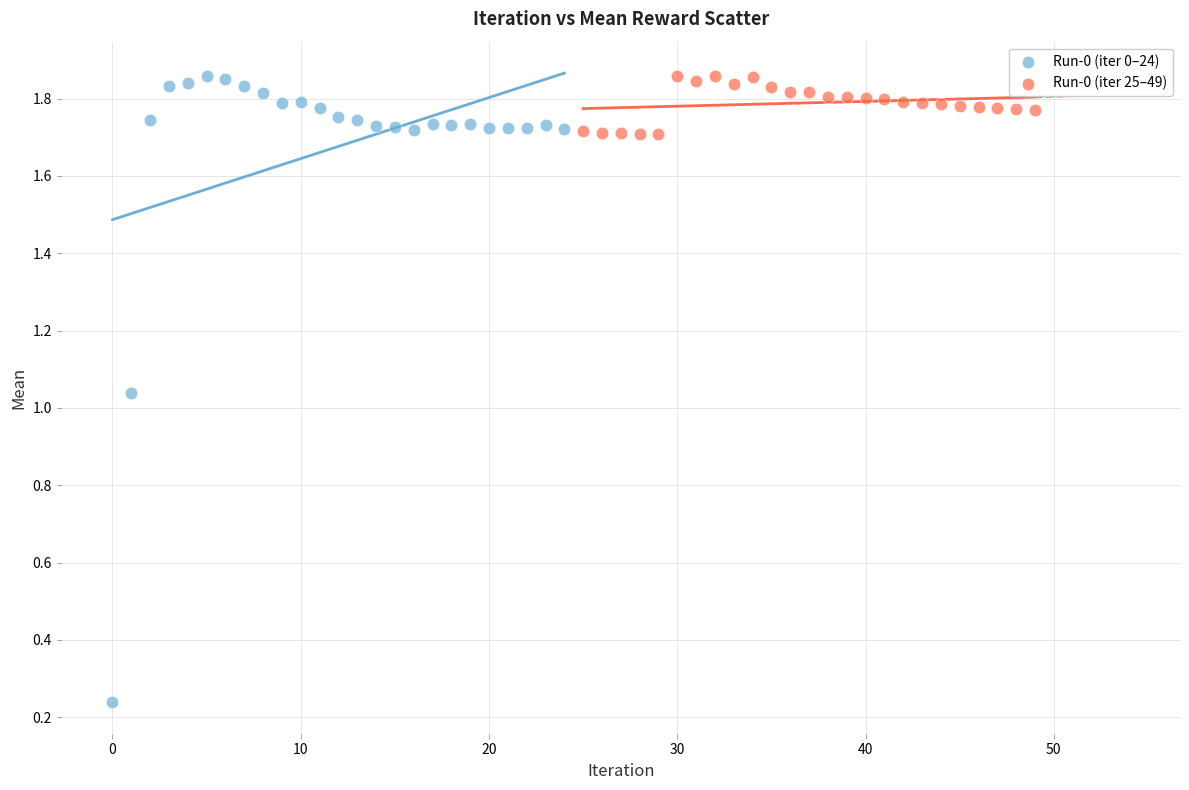

Which series contains the lowest Y value?

Run-0 (iter 0–24)